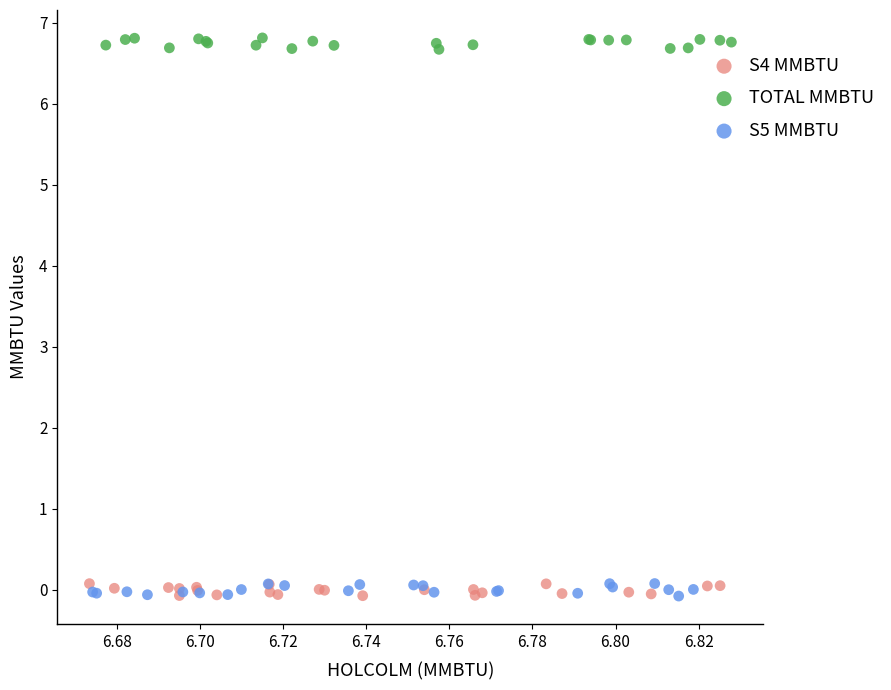

What are all the series names shown in the legend?

S4 MMBTU, TOTAL MMBTU, S5 MMBTU